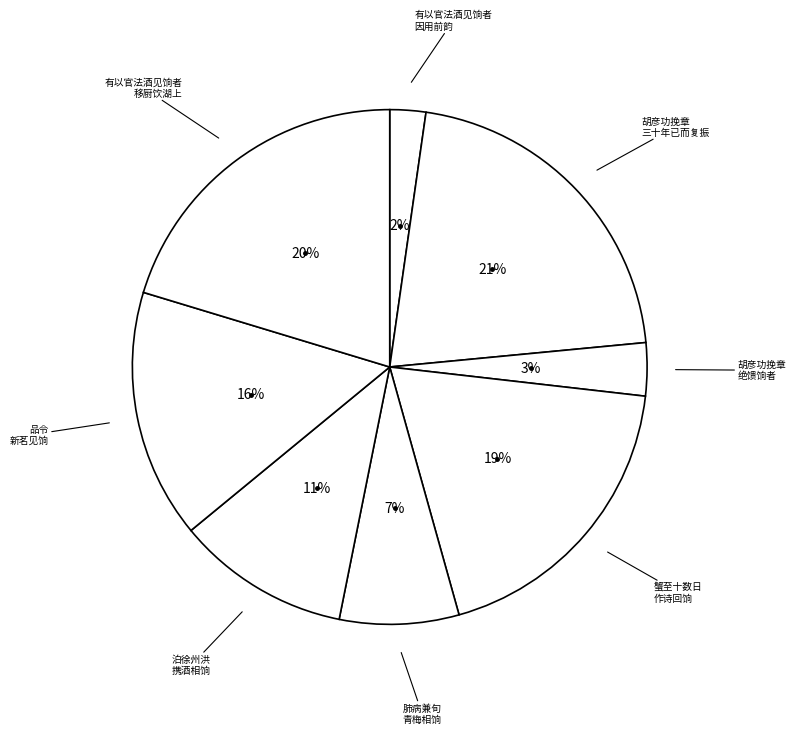

How many segments does this pie chart have?

8